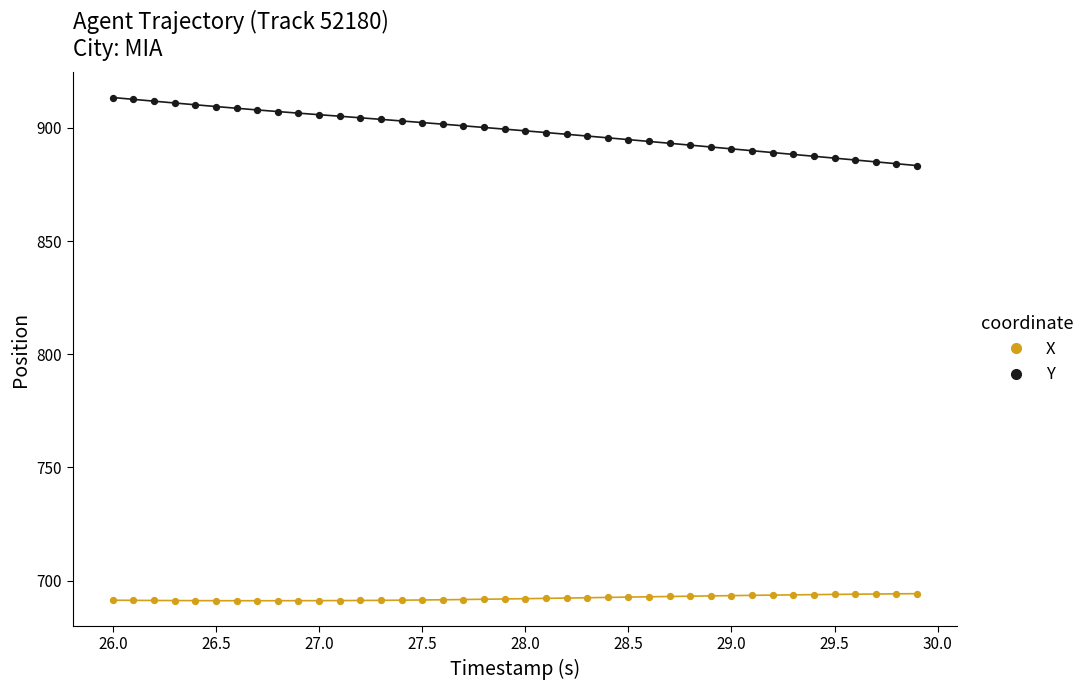

What are all the series names shown in the legend?

X, Y